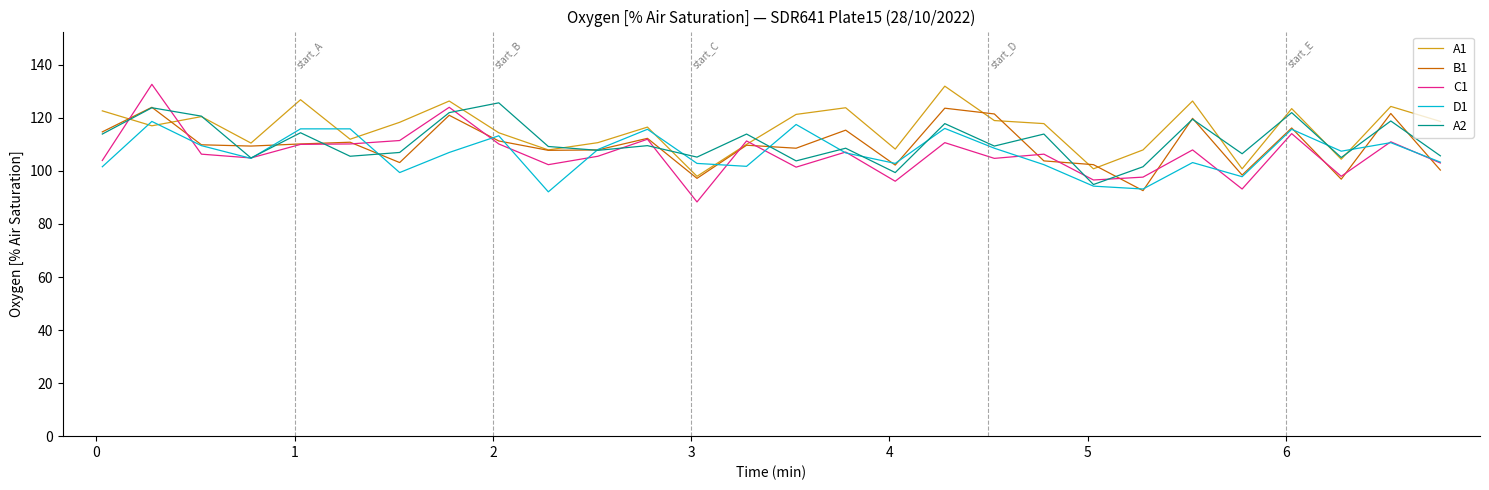

How many interior local valleys does the D1 series have?

8